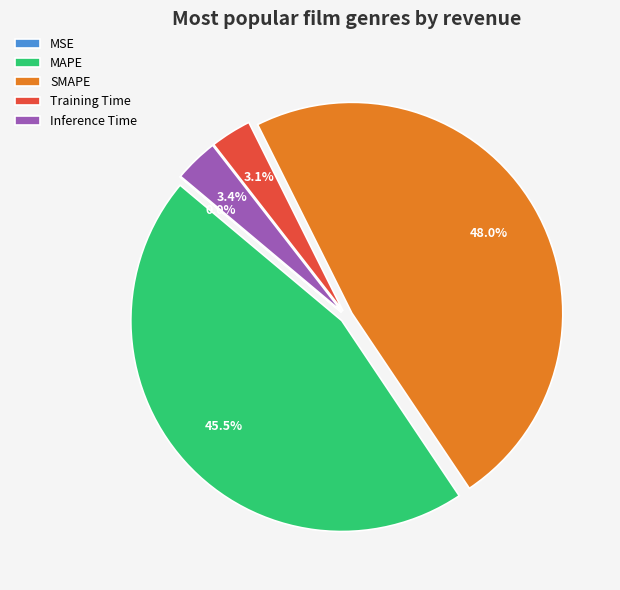

True or false: Inference Time accounts for 3% of the total.

True